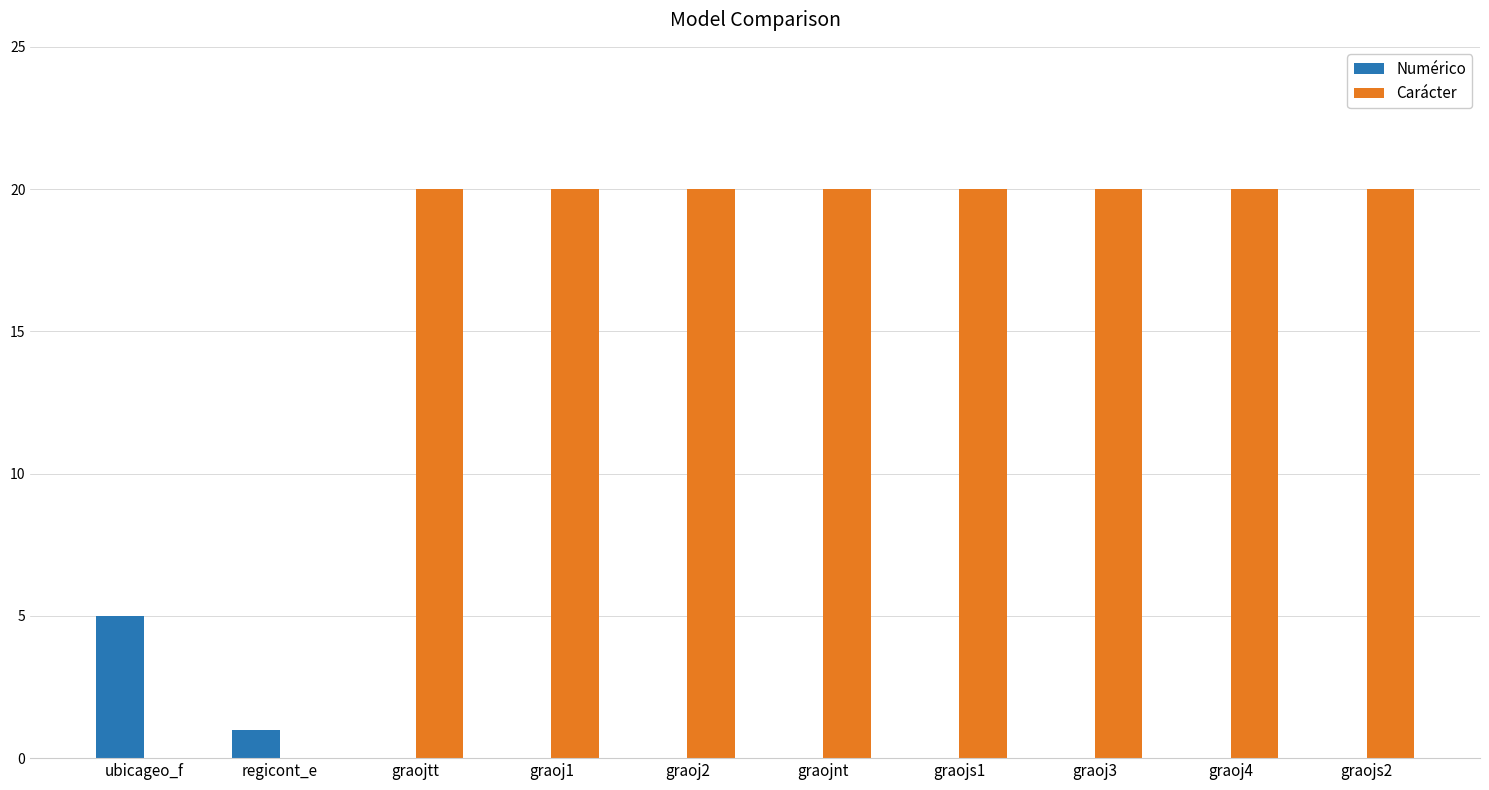

How many distinct data groups are displayed?

2